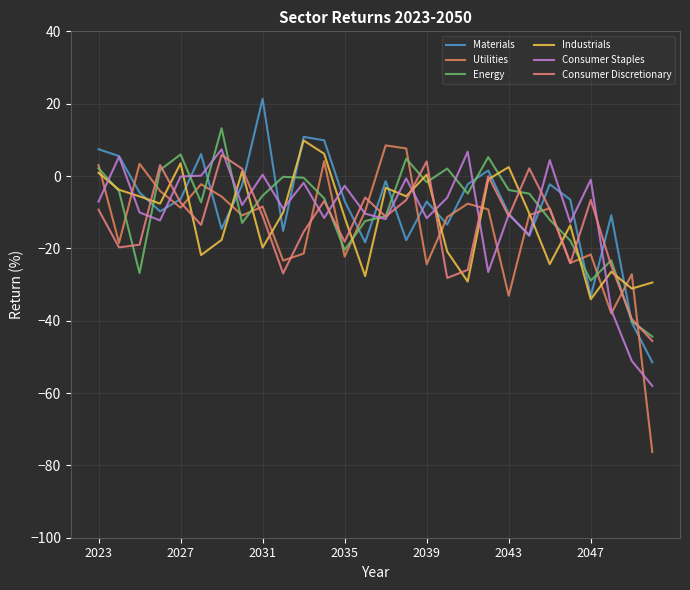

Count the number of data series in this chart.

6